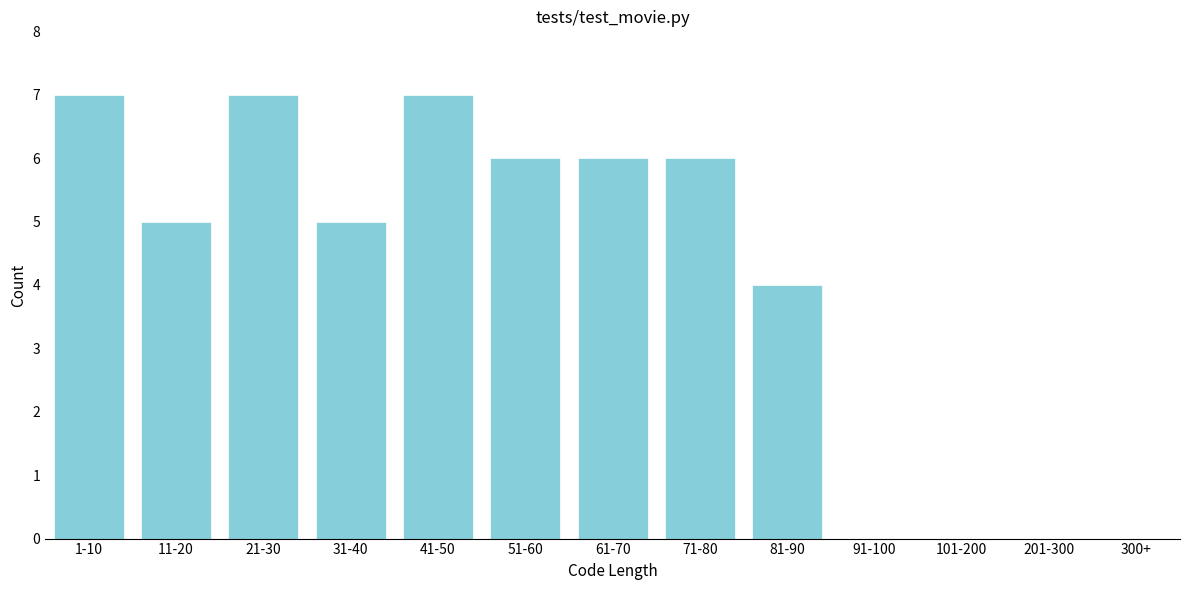

Reading left to right, list all the values displayed in this chart.

1-10=7	11-20=5	21-30=7	31-40=5	41-50=7	51-60=6	61-70=6	71-80=6	81-90=4	91-100=0	101-200=0	201-300=0	300+=0